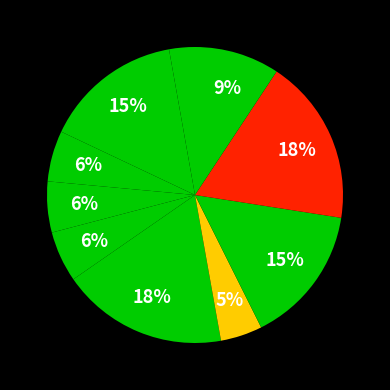

Count the number of slices in the pie.

10